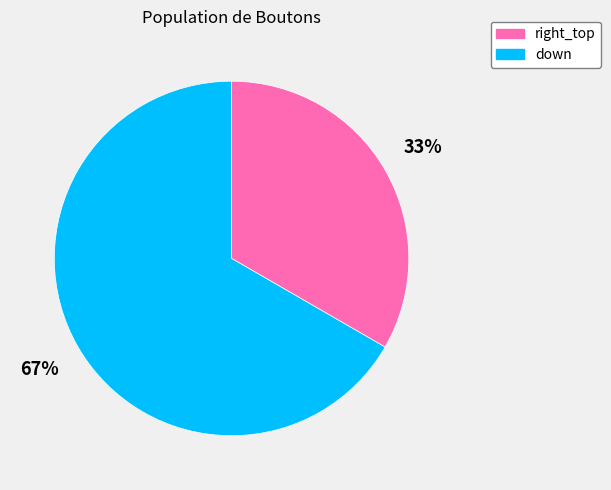

Which category accounts for the majority?

down